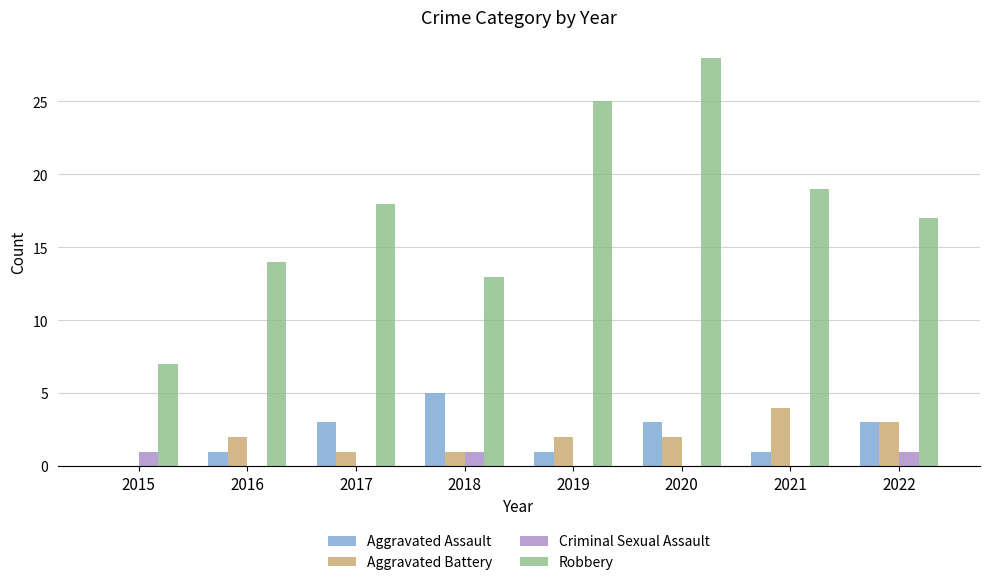

Reading left to right, what are all the values shown in this chart?

Aggravated Assault: 0	1	3	5	1	3	1	3
Aggravated Battery: 0	2	1	1	2	2	4	3
Criminal Sexual Assault: 1	0	0	1	0	0	0	1
Robbery: 7	14	18	13	25	28	19	17